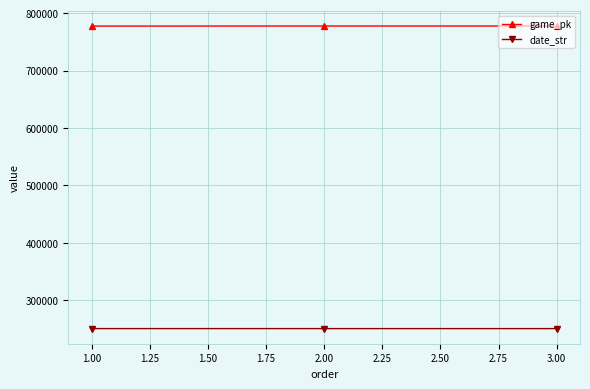

At which label is date_str closest to 250608?

2.00